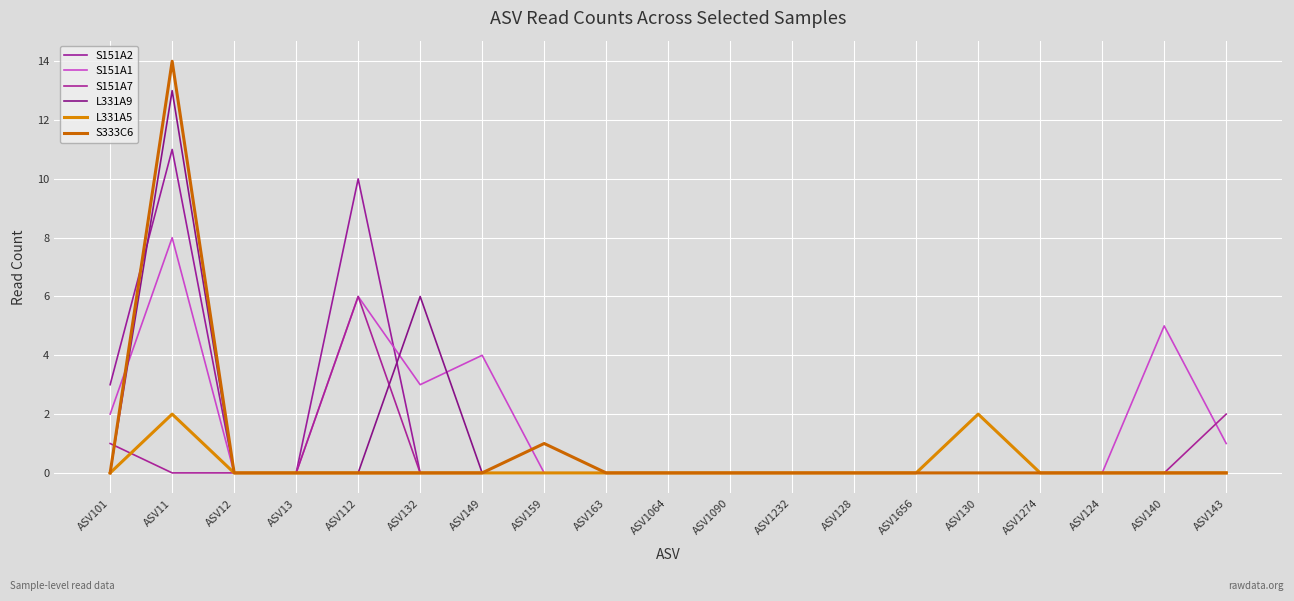

List the labels in order of S151A7 value, smallest first.

ASV11, ASV12, ASV13, ASV132, ASV149, ASV159, ASV163, ASV1064, ASV1090, ASV1232, ASV128, ASV1656, ASV130, ASV1274, ASV124, ASV140, ASV101, ASV143, ASV112